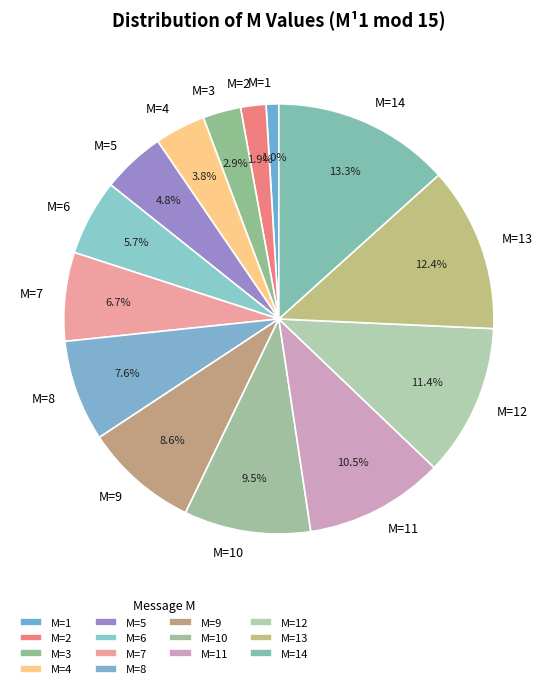

How many slices are in this pie chart?

14